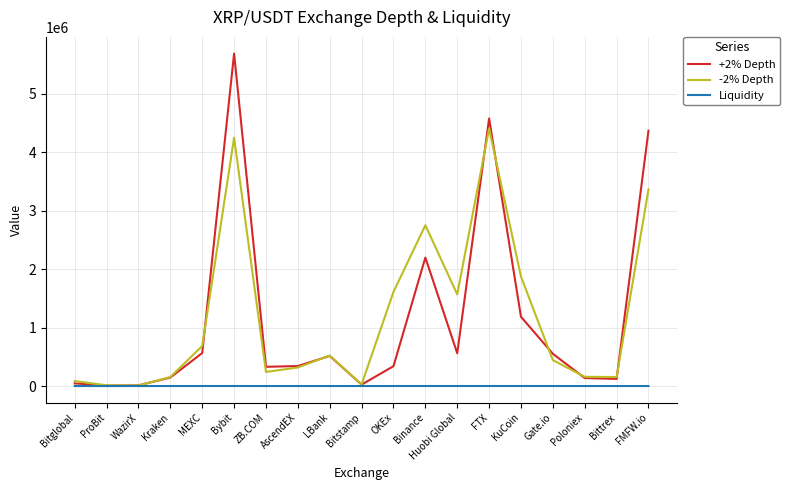

What is the greatest value displayed?

5683451.7